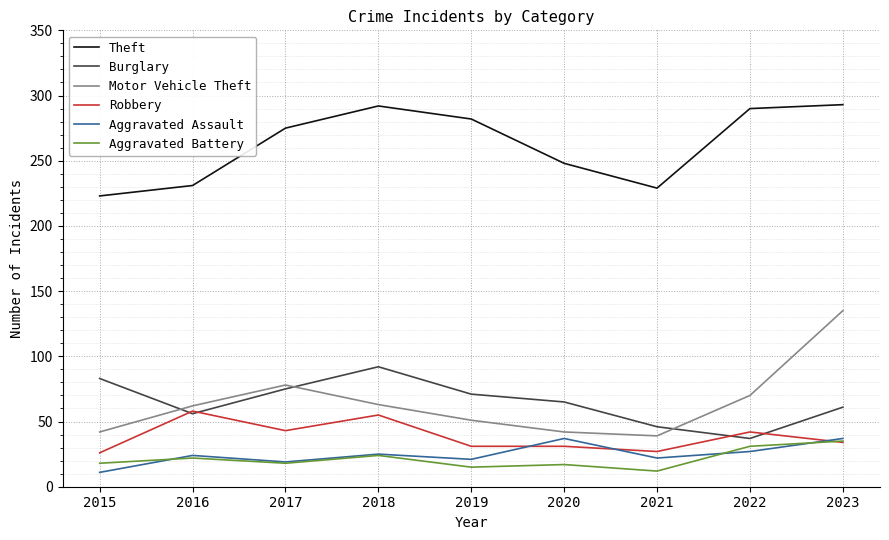

What is the approximate value of Aggravated Assault at 2015, to the nearest 10?

10